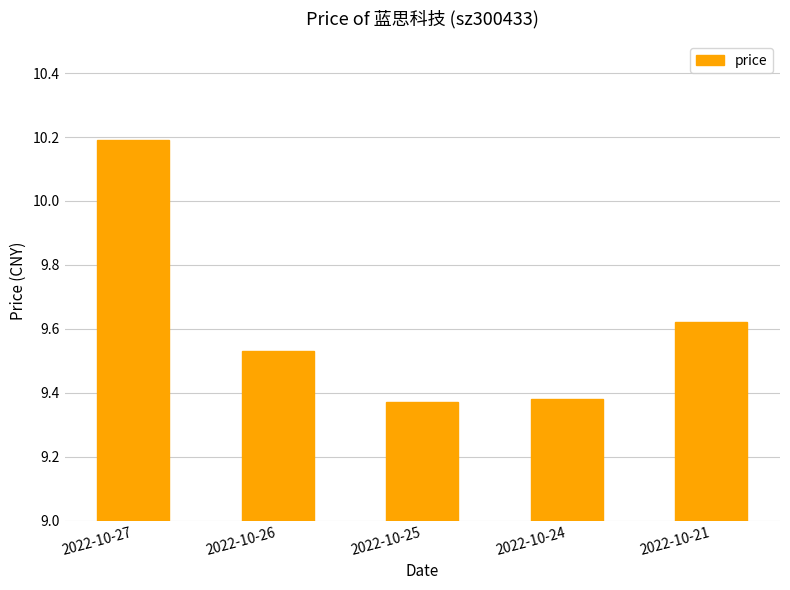

The chart shows a value of 17.1 at 2022-10-27. True or false?

False